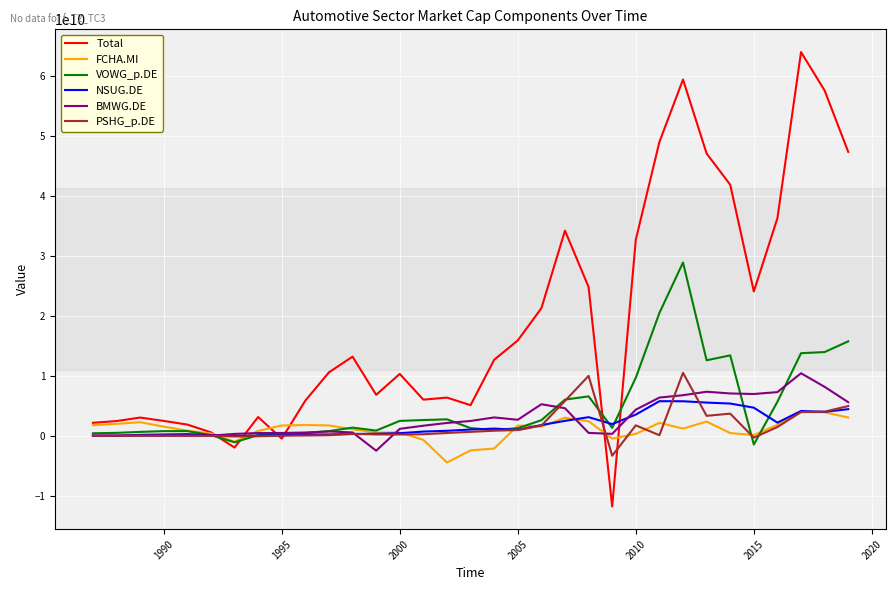

Which series has the largest total across all categories?

Total